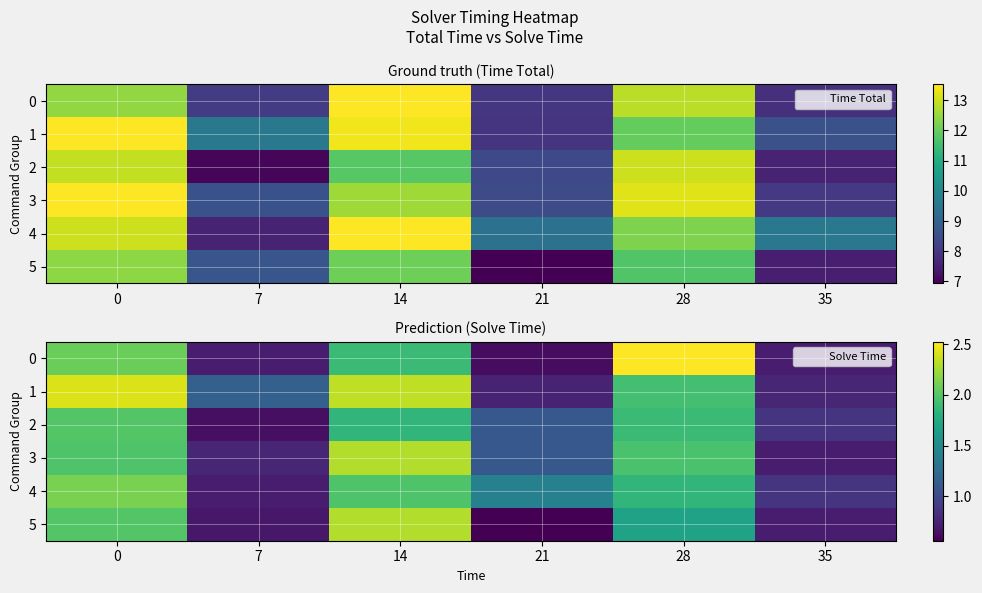

The value of 2 at 0 is 2.0. True or false?

True